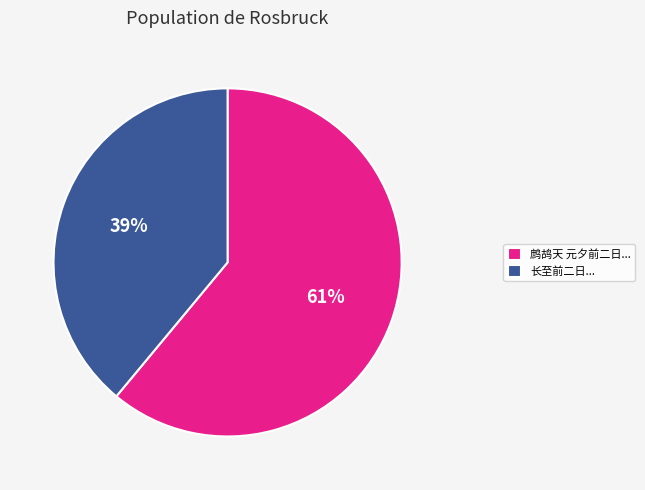

What is the smallest slice in the pie chart?

长至前二日...